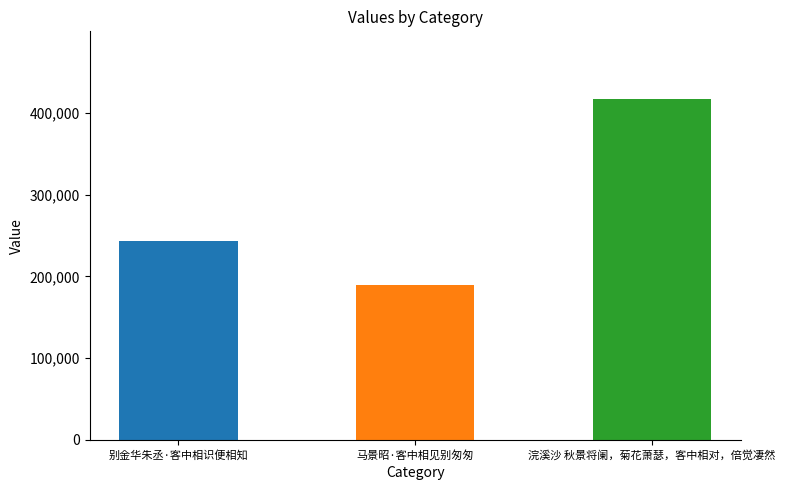

Which label corresponds to the smallest value in the chart?

马景昭·客中相见别匆匆